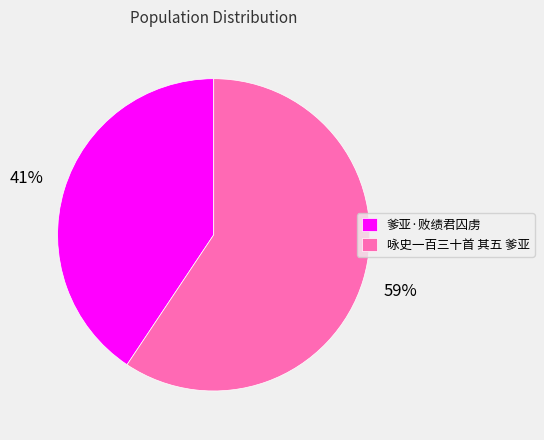

What is the smallest slice in the pie chart?

爹亚·败绩君囚虏